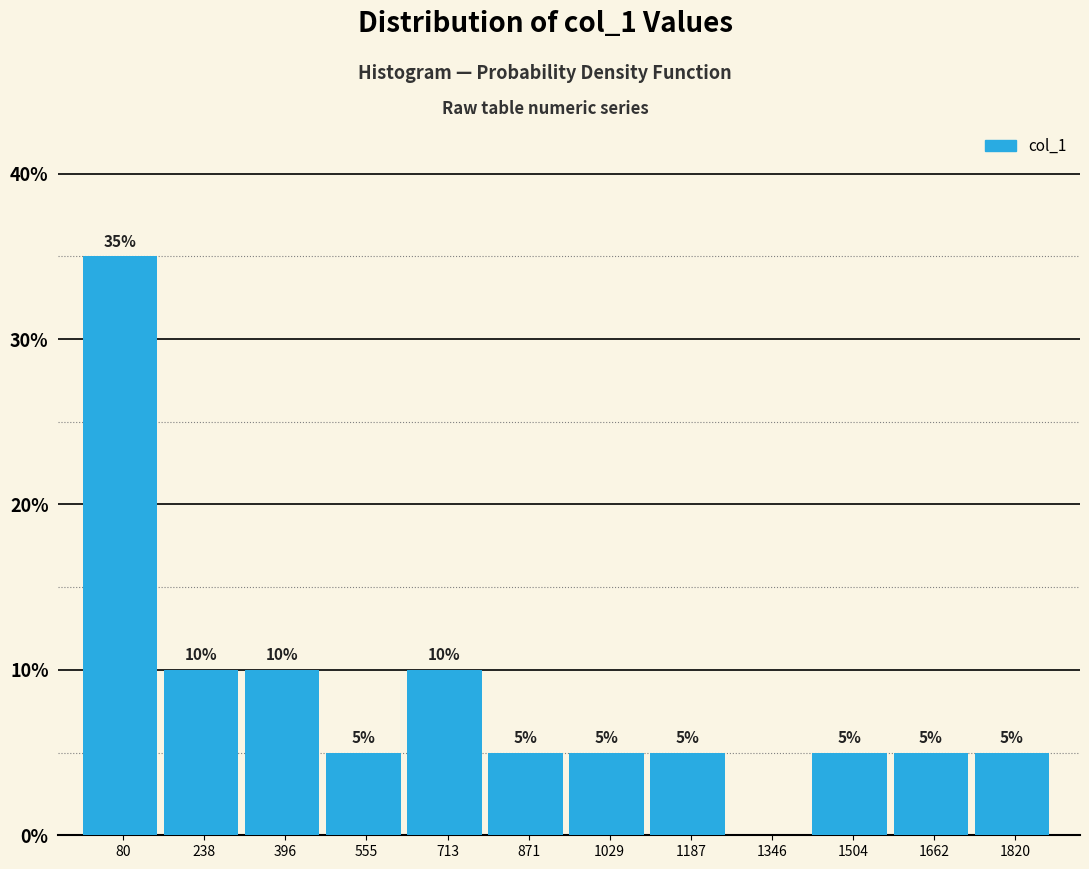

Which range on the x-axis has the tallest bar?

0 to 160